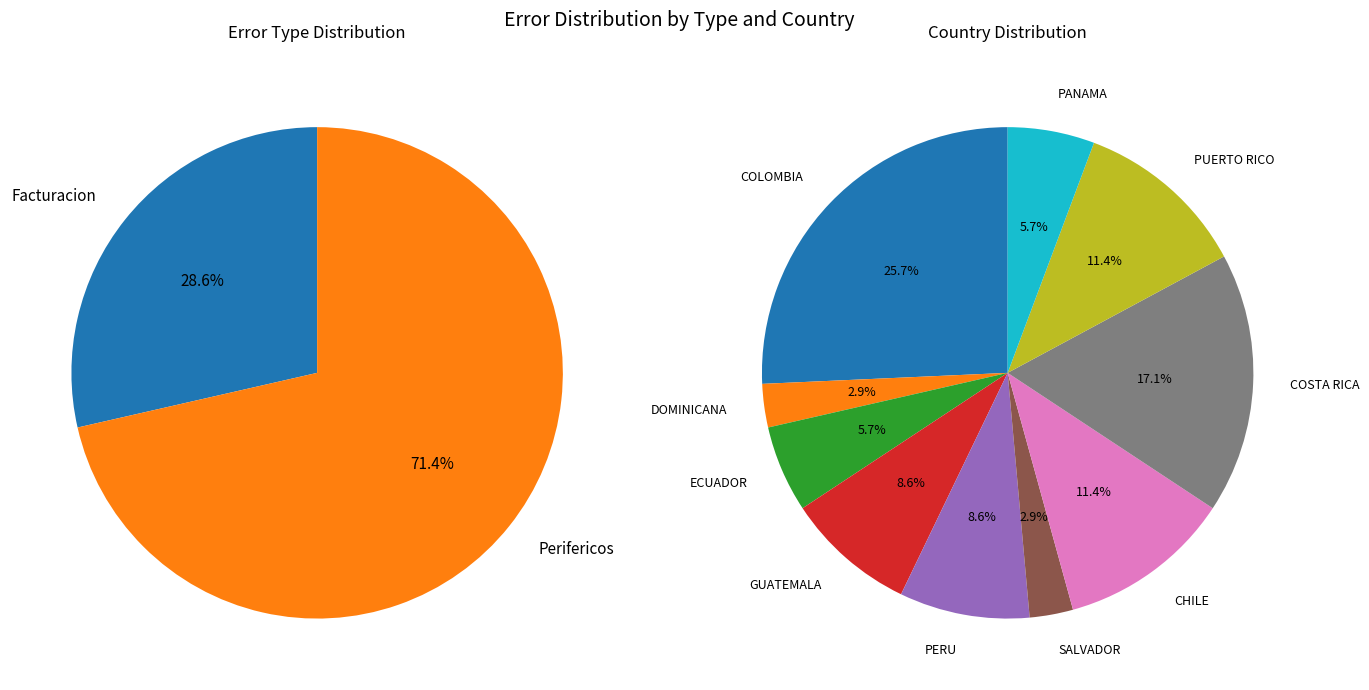

Which category has the smallest portion of the pie?

Facturacion